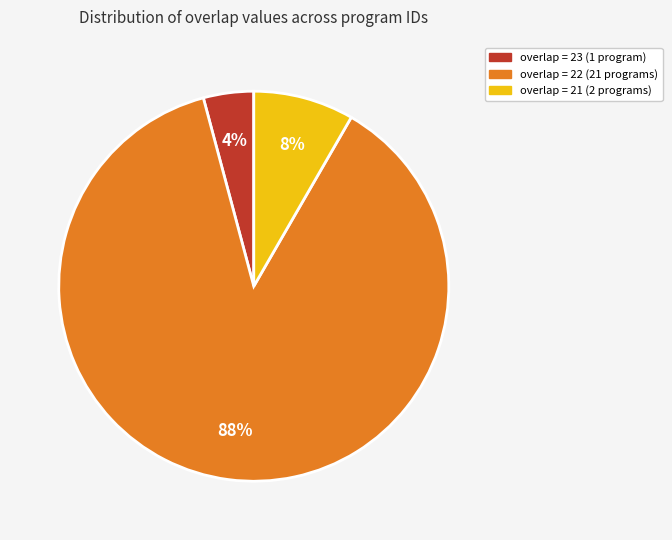

Is there a majority slice in this chart?

Yes